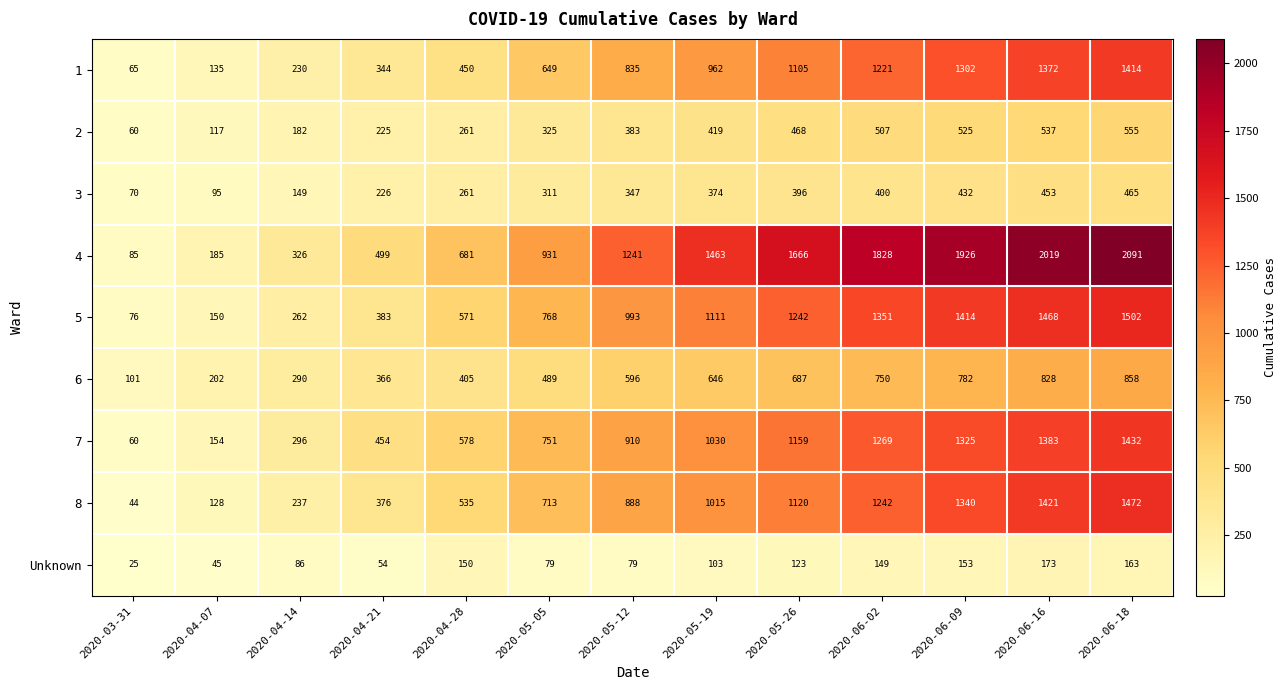

Count the number of categories in the chart.

13